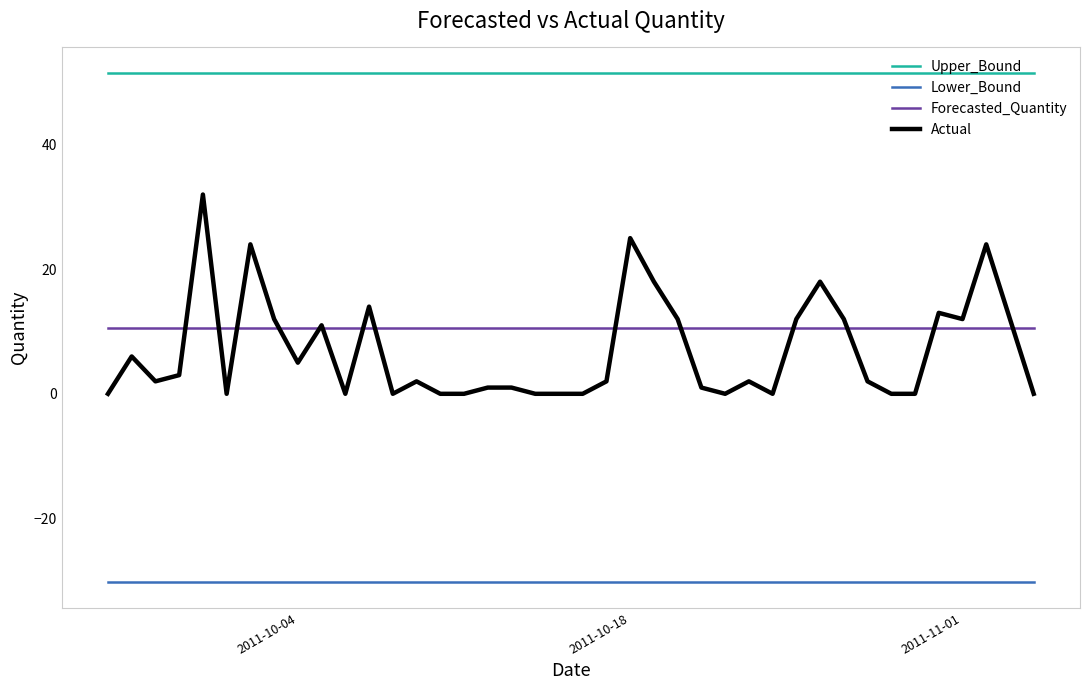

What is the average value of the Actual series?

7.0